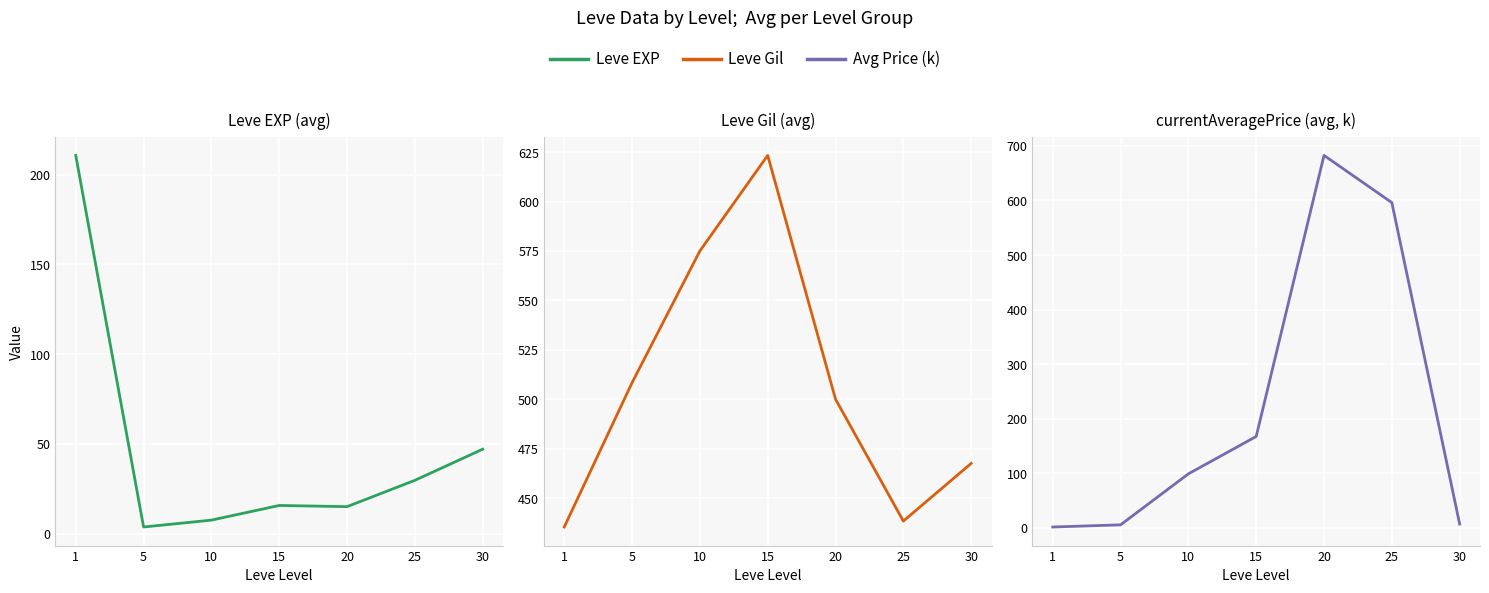

At how many categories does at least one series exceed 620?

2